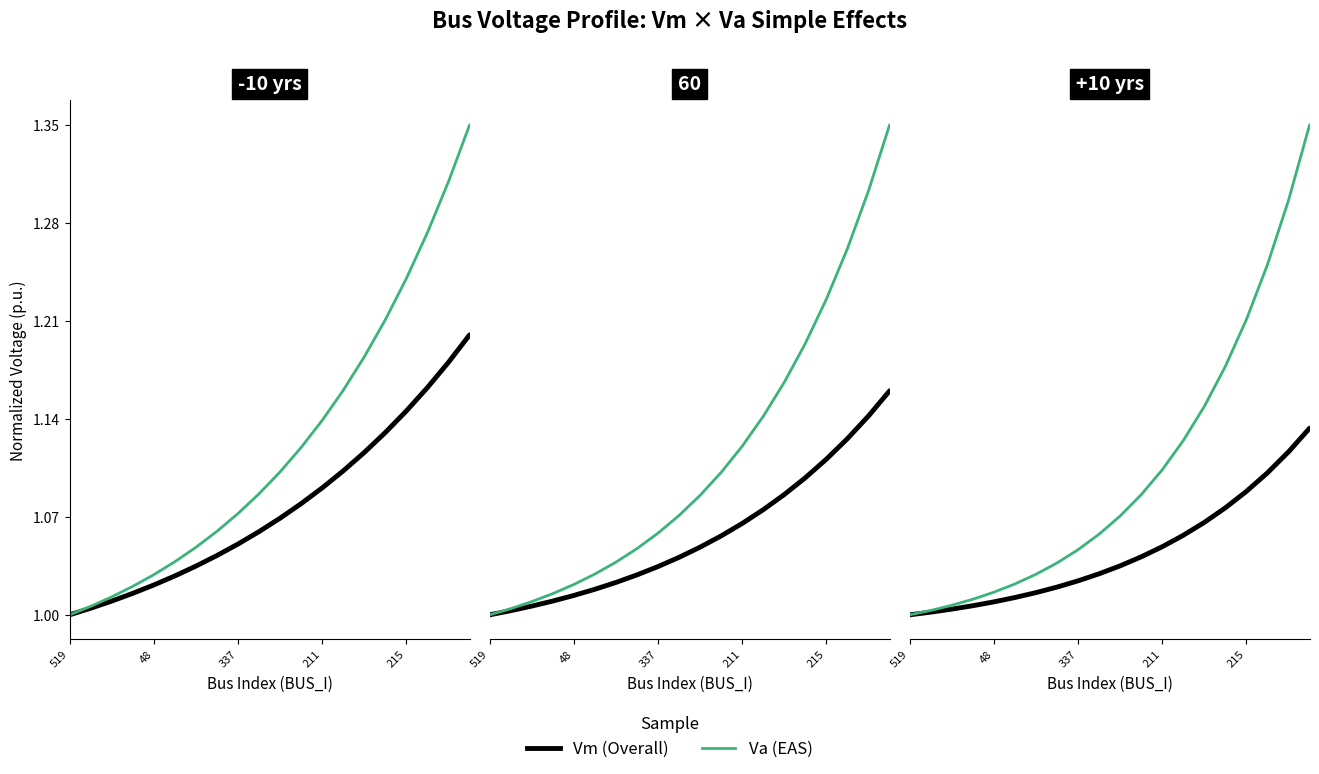

What is the value of the Vm (Overall) point at the 1st from the left?

1.0